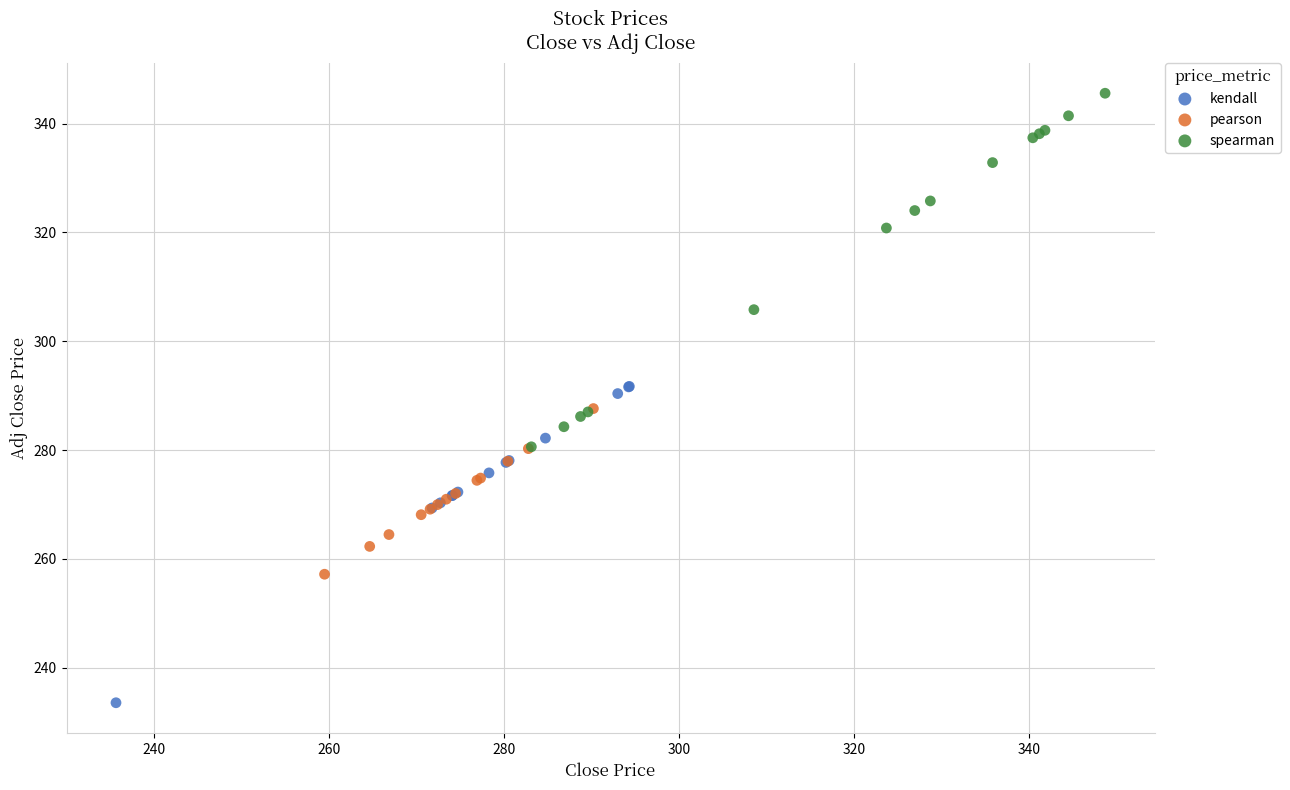

Which series reaches the maximum Y coordinate?

spearman